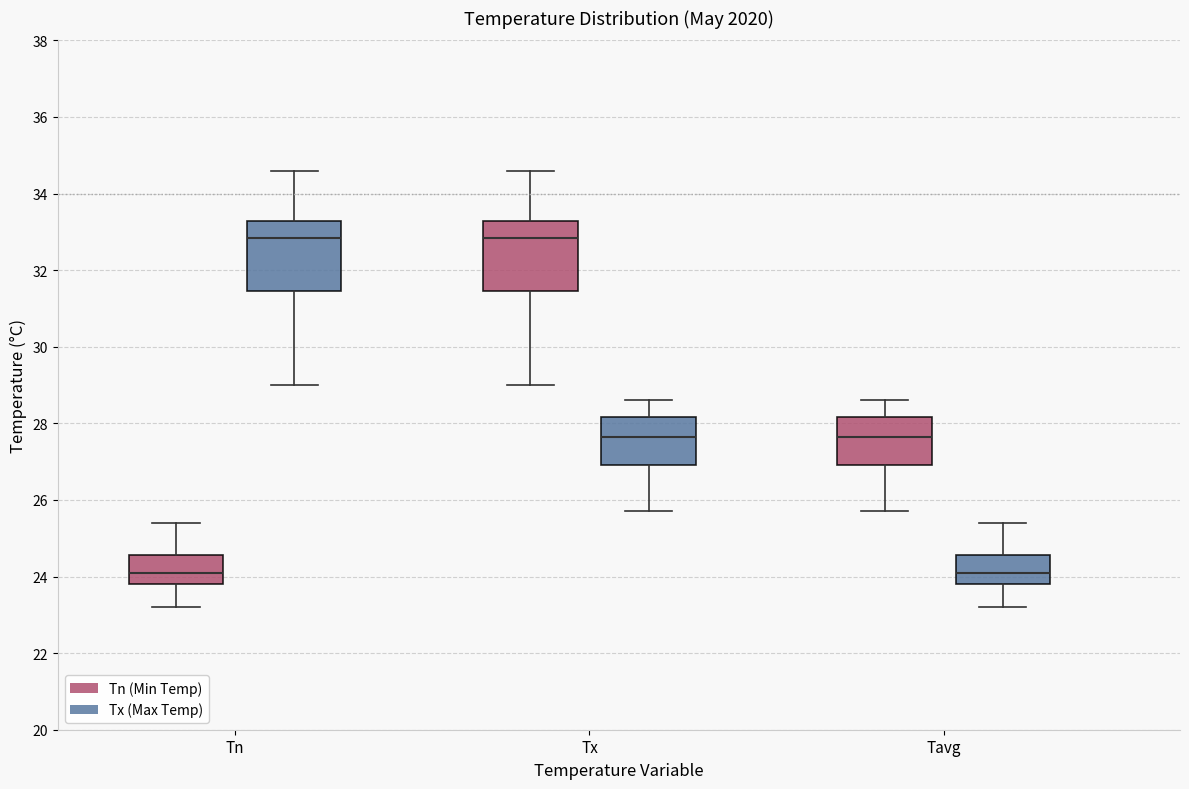

Reading left to right, transcribe this box plot: for each box, give where its median line is, the range the box spans, and where its two whiskers end, as read against the y-axis. The values are not printed on the chart, so give them approximately, as read against the axis.

Tn (Tn (Min Temp)): median 24.2, box 23.8 to 24.6, whiskers 23.2 to 25.4
Tn (Tx (Max Temp)): median 32.8, box 31.4 to 33.2, whiskers 29.0 to 34.6
Tx (Tn (Min Temp)): median 32.8, box 31.4 to 33.2, whiskers 29.0 to 34.6
Tx (Tx (Max Temp)): median 27.6, box 27.0 to 28.2, whiskers 25.8 to 28.6
Tavg (Tn (Min Temp)): median 27.6, box 27.0 to 28.2, whiskers 25.8 to 28.6
Tavg (Tx (Max Temp)): median 24.2, box 23.8 to 24.6, whiskers 23.2 to 25.4